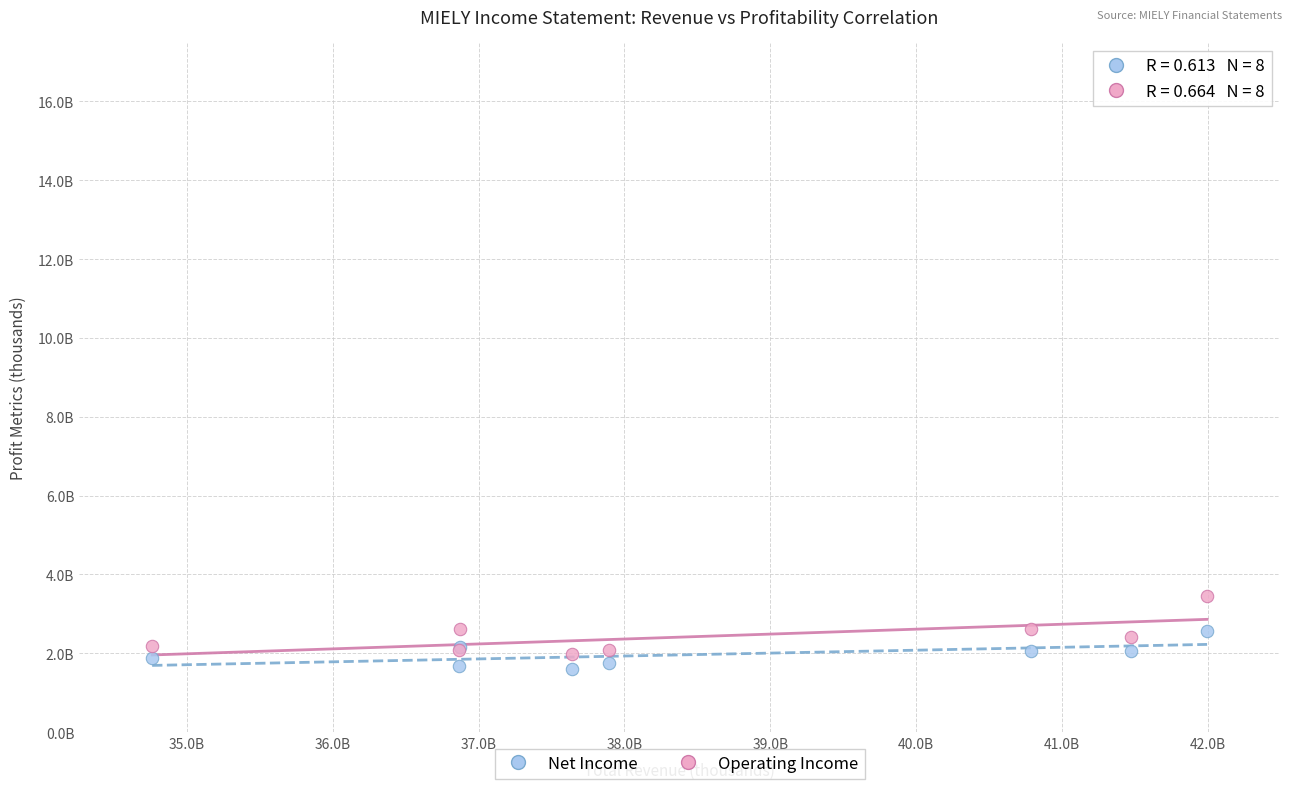

Which series reaches the maximum Y coordinate?

Operating Income